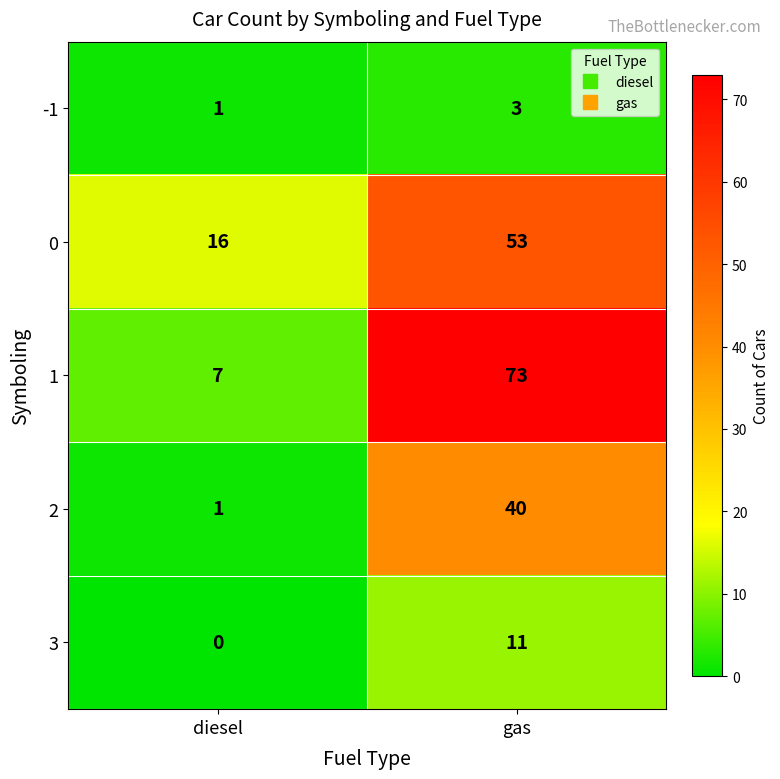

Which series has the widest spread of values?

1